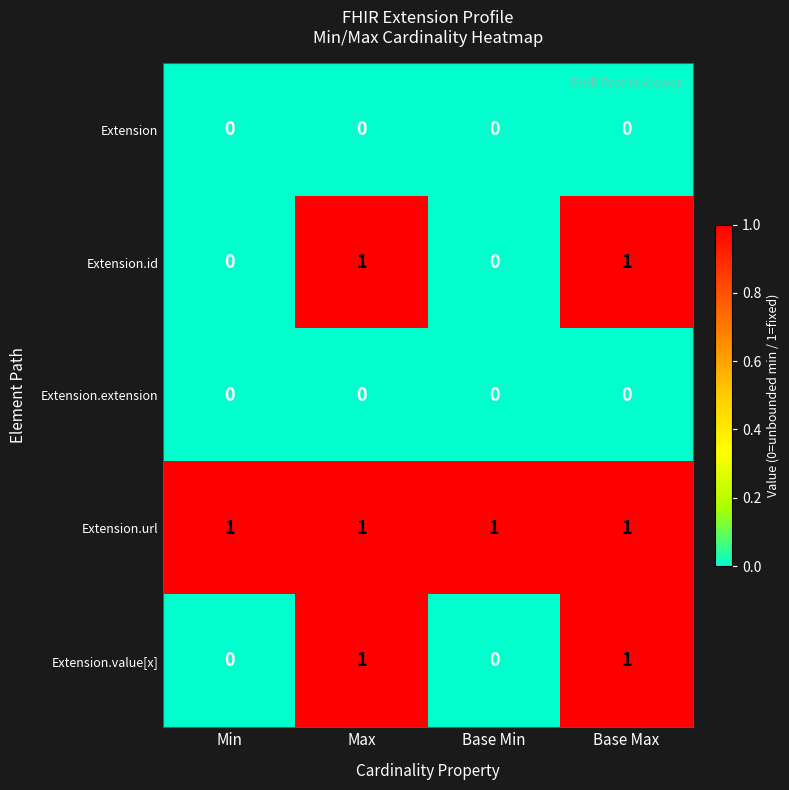

Reading right to left, transcribe all the data shown in this chart.

Extension: 0	0	0	0
Extension.id: 1	0	1	0
Extension.extension: 0	0	0	0
Extension.url: 1	1	1	1
Extension.value[x]: 1	0	1	0